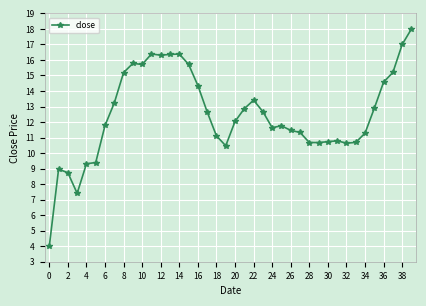

What is the difference between the maximum and minimum values?

14.0